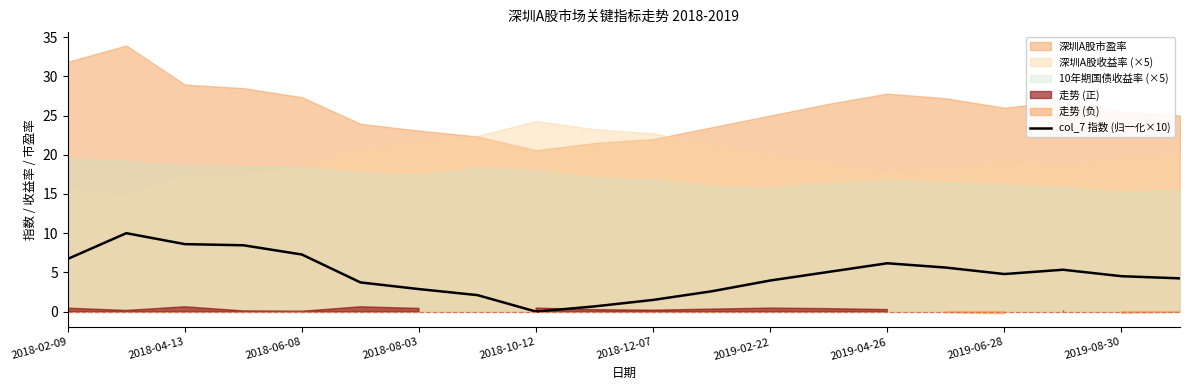

How many points are higher than both their immediate neighbors (excluding endpoints)?

3